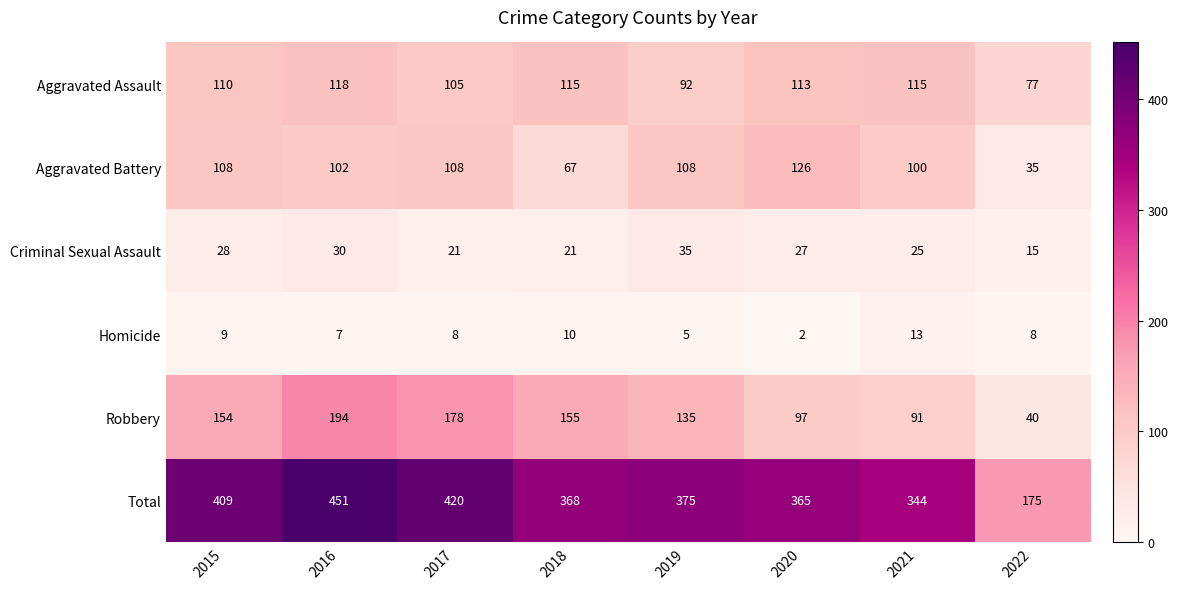

What is the minimum value shown in the chart?

2